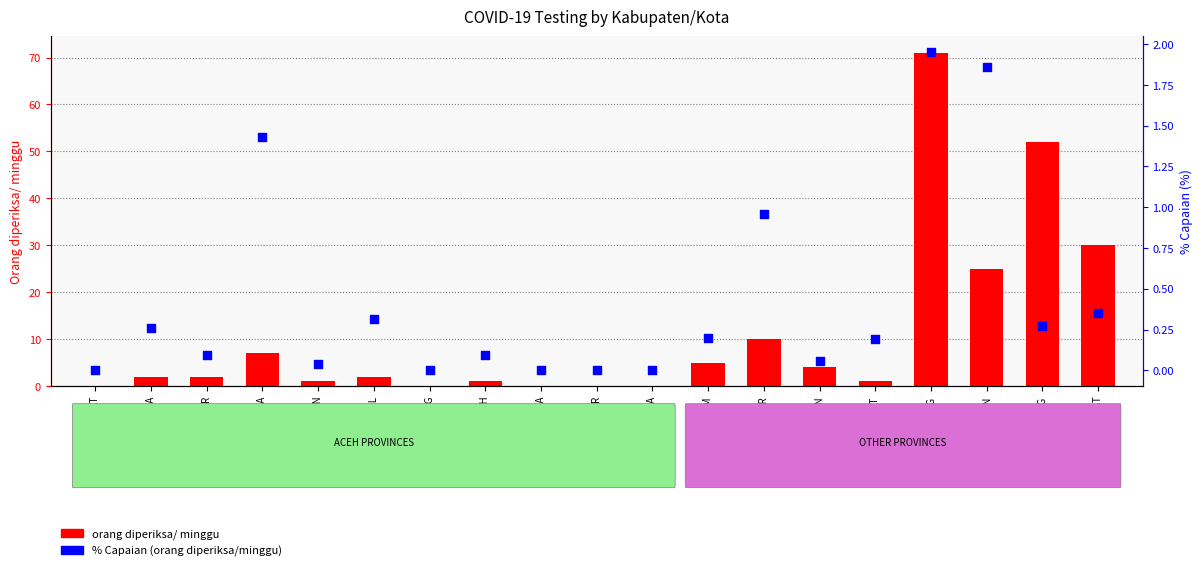

What is the total value across all series at BANDUNG BARAT?

30.4